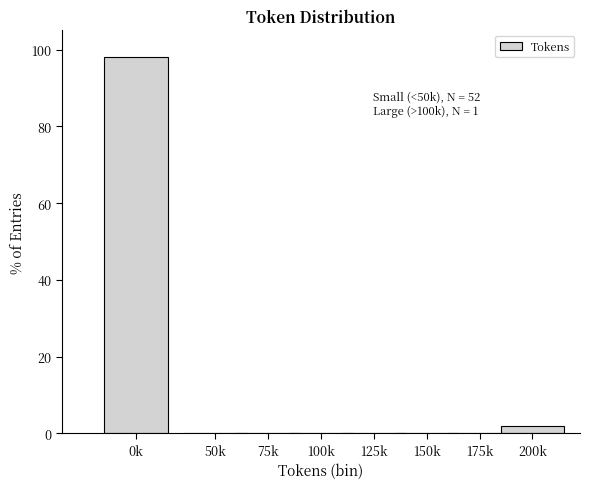

Reading left to right, list all the values displayed in this chart.

0k=98.1	50k=0.0	75k=0.0	100k=0.0	125k=0.0	150k=0.0	175k=0.0	200k=1.9